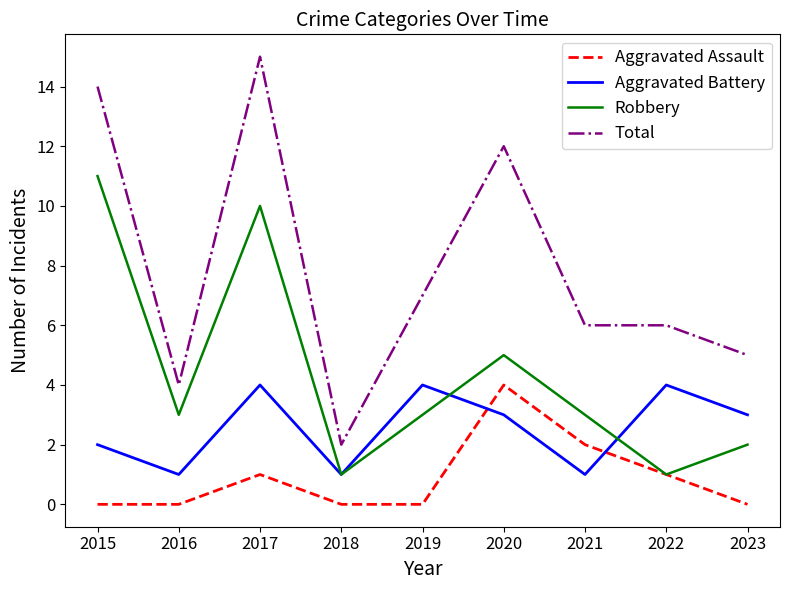

The value of Aggravated Assault at 2019 is 1. True or false?

False